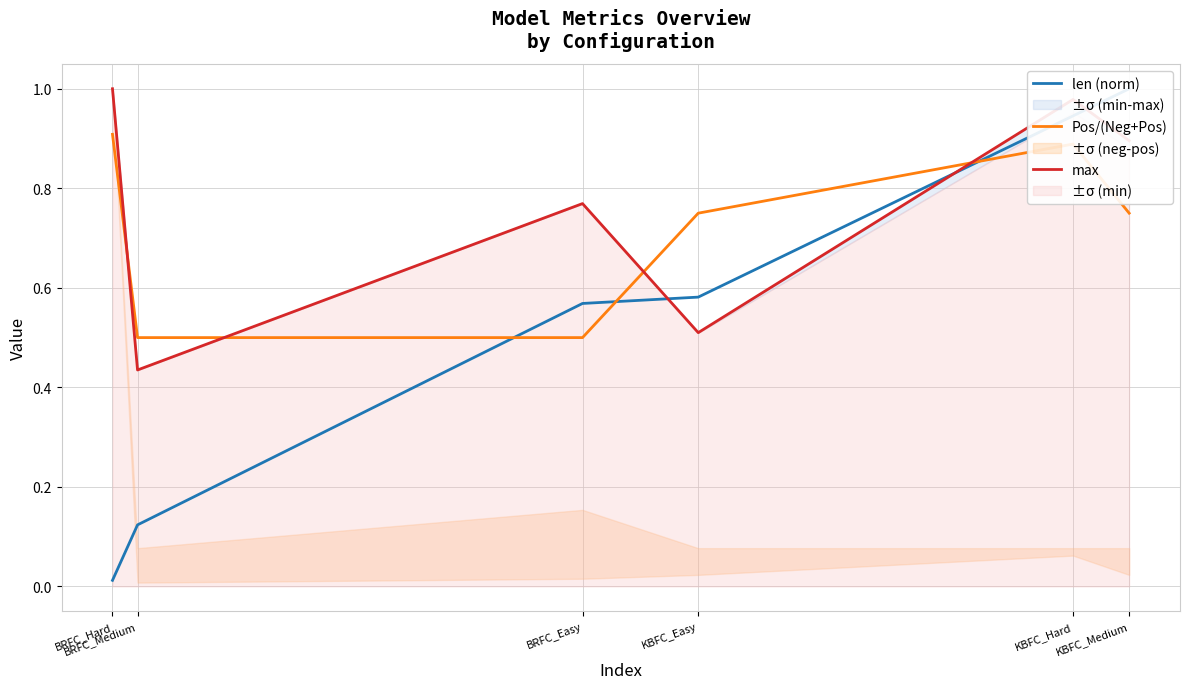

What is the value of the Pos/(Neg+Pos) point at the 5th from the left?

0.9